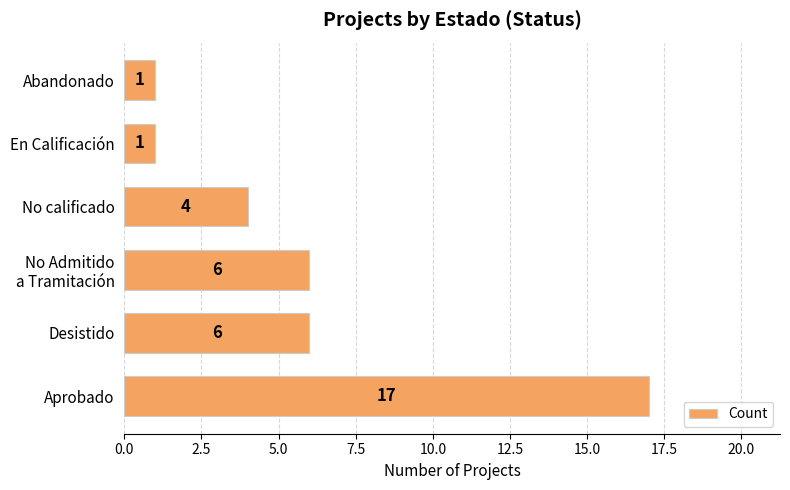

Which label corresponds to the largest value in the chart?

Aprobado